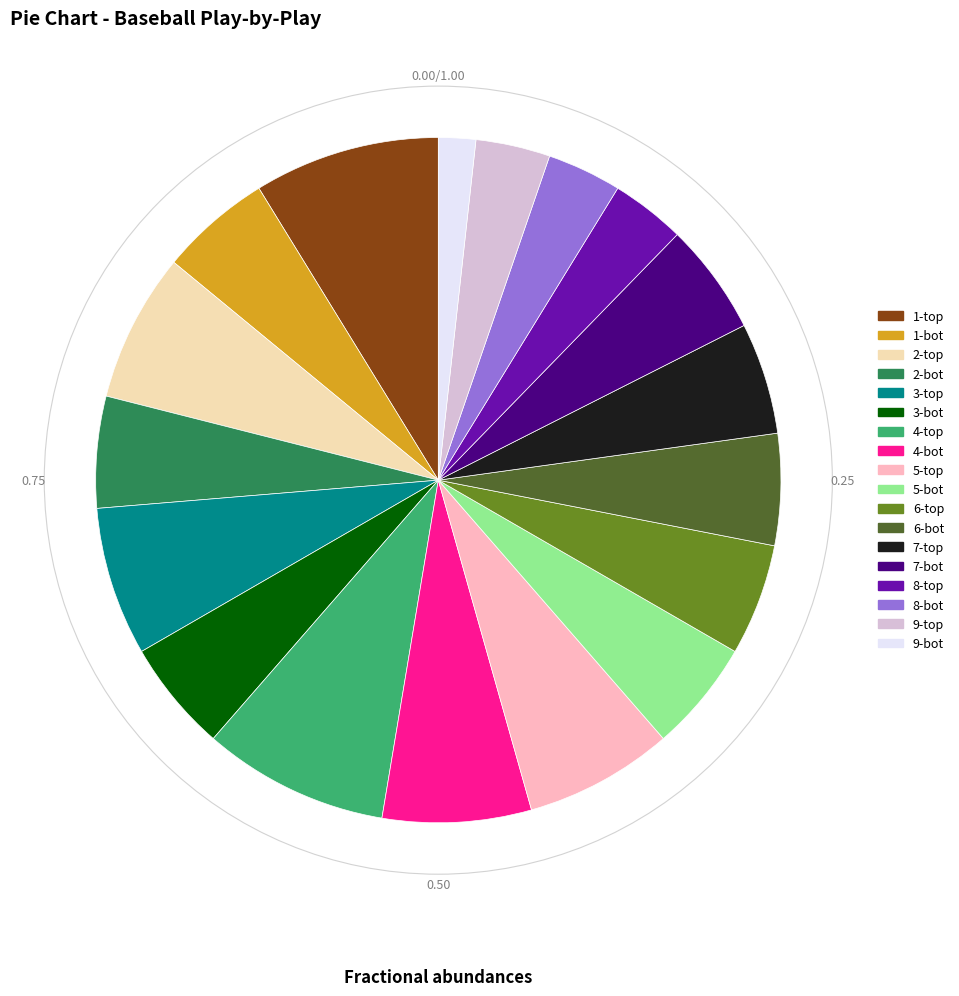

Do 6-bot and 8-bot together represent more than half of the pie?

No